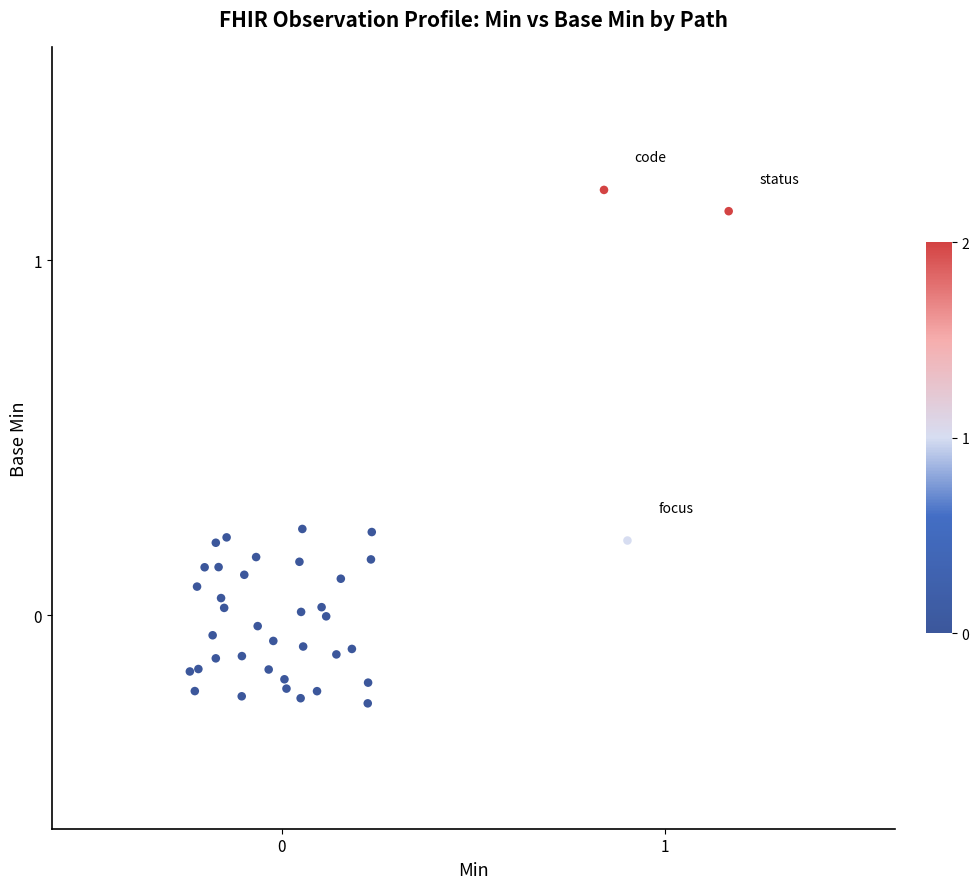

What is the range of X values (max minus min)?

1.4